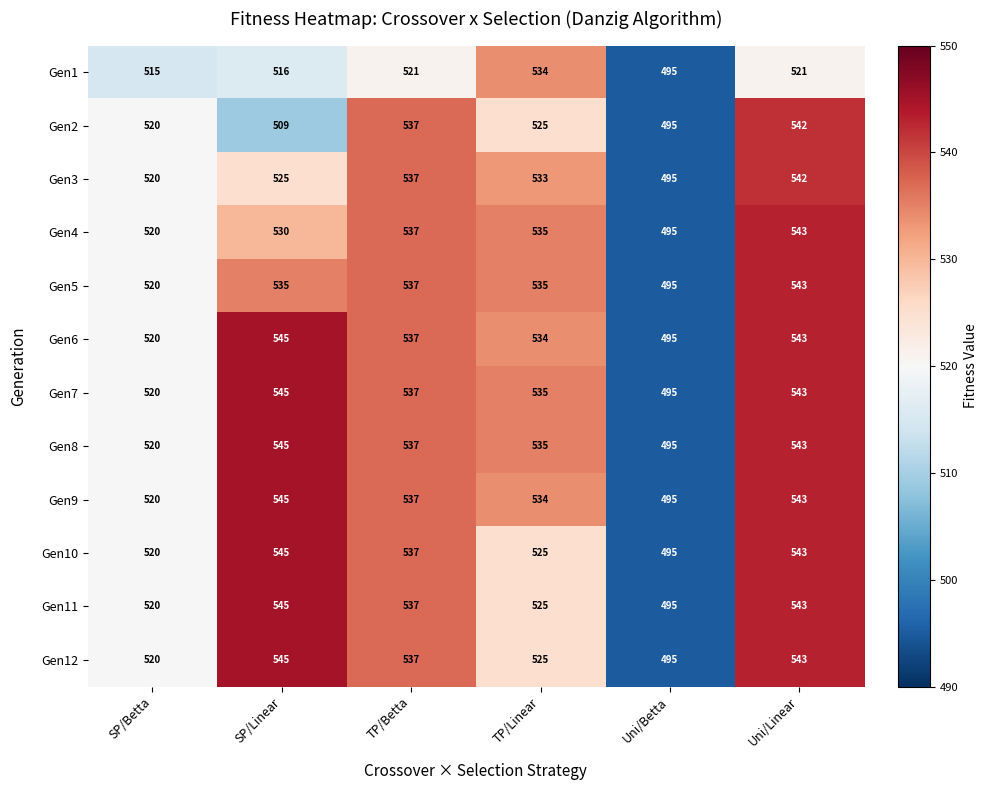

Between TP/Betta and TP/Linear, which series saw the biggest shift?

Gen1